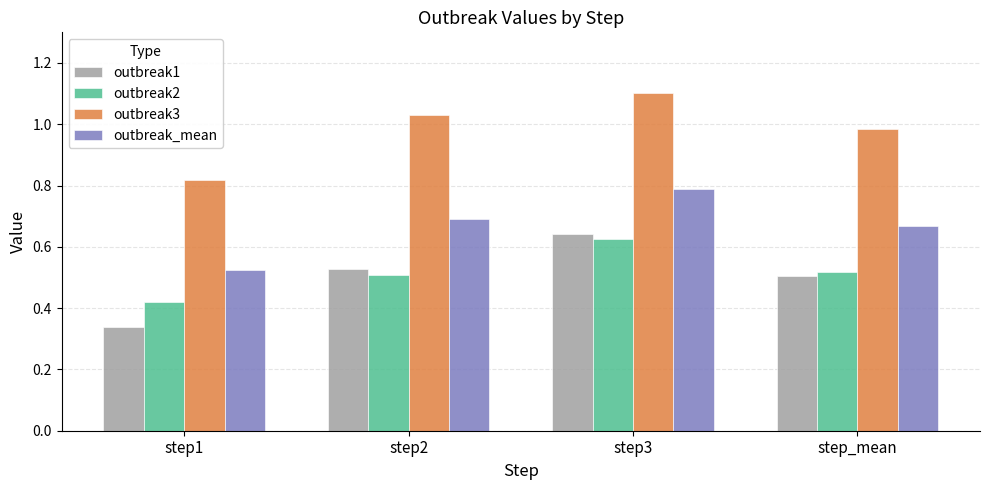

At which category is the sum across all series the highest?

step3